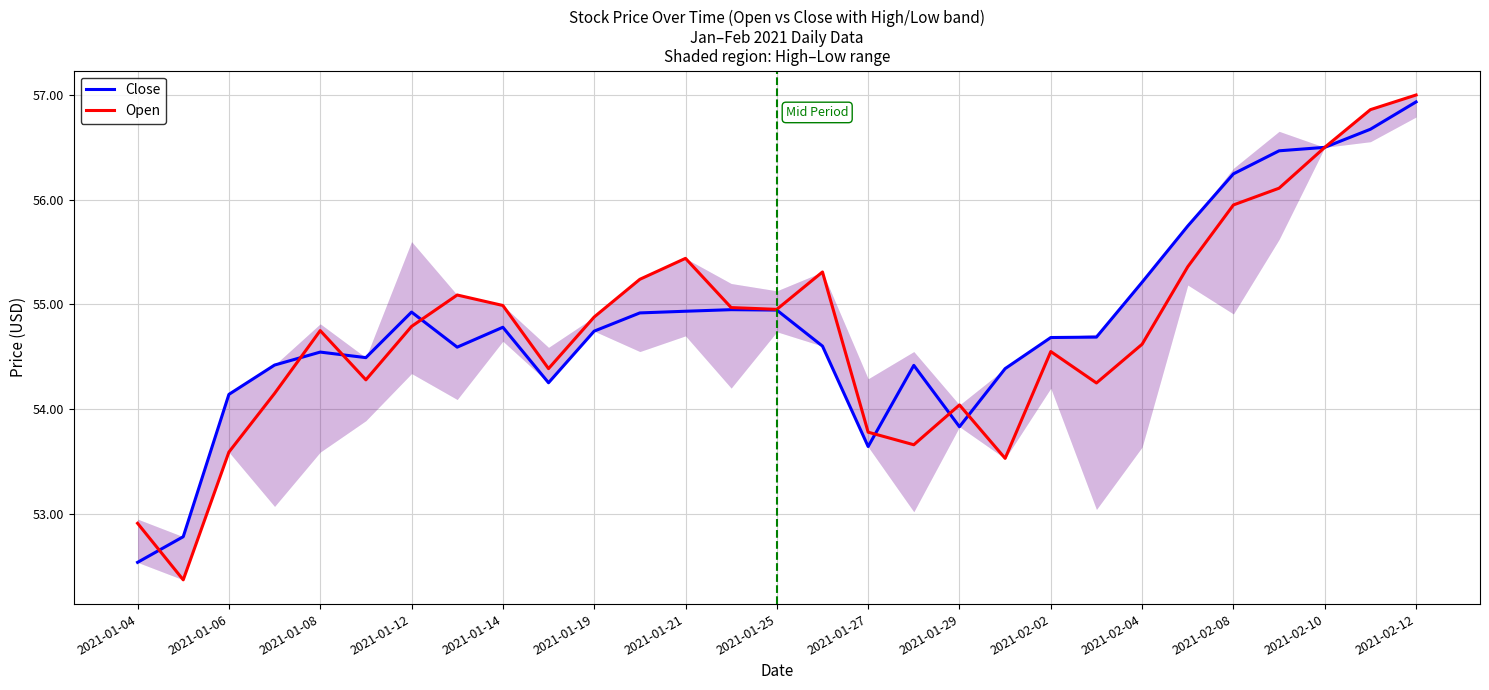

What value does the Close series have at 19?

54.4